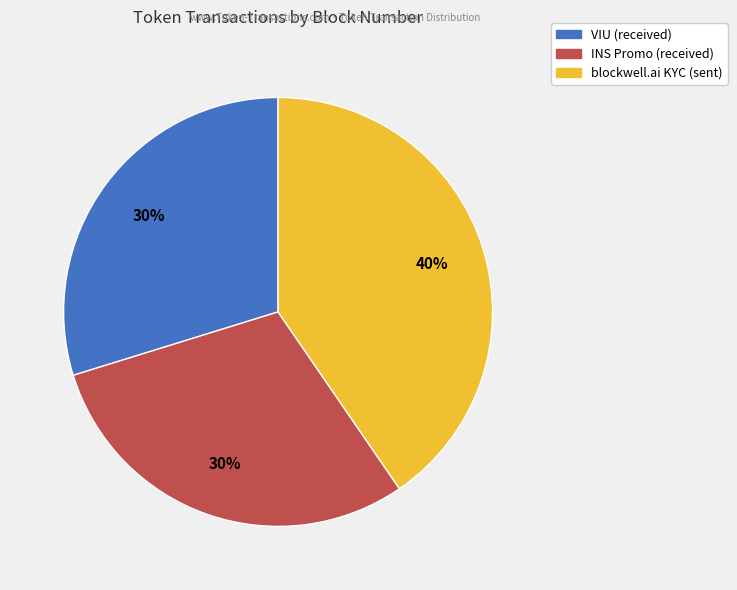

Which category has the biggest portion of the pie?

blockwell.ai KYC (sent)